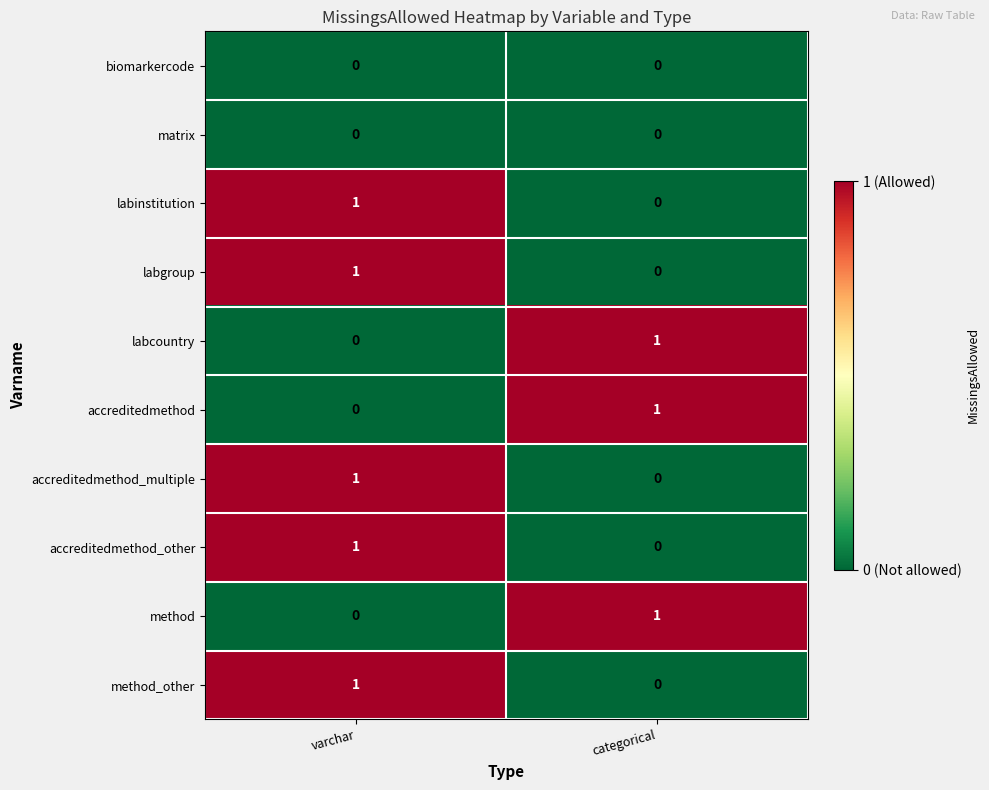

The value of labinstitution at varchar is 1. True or false?

True